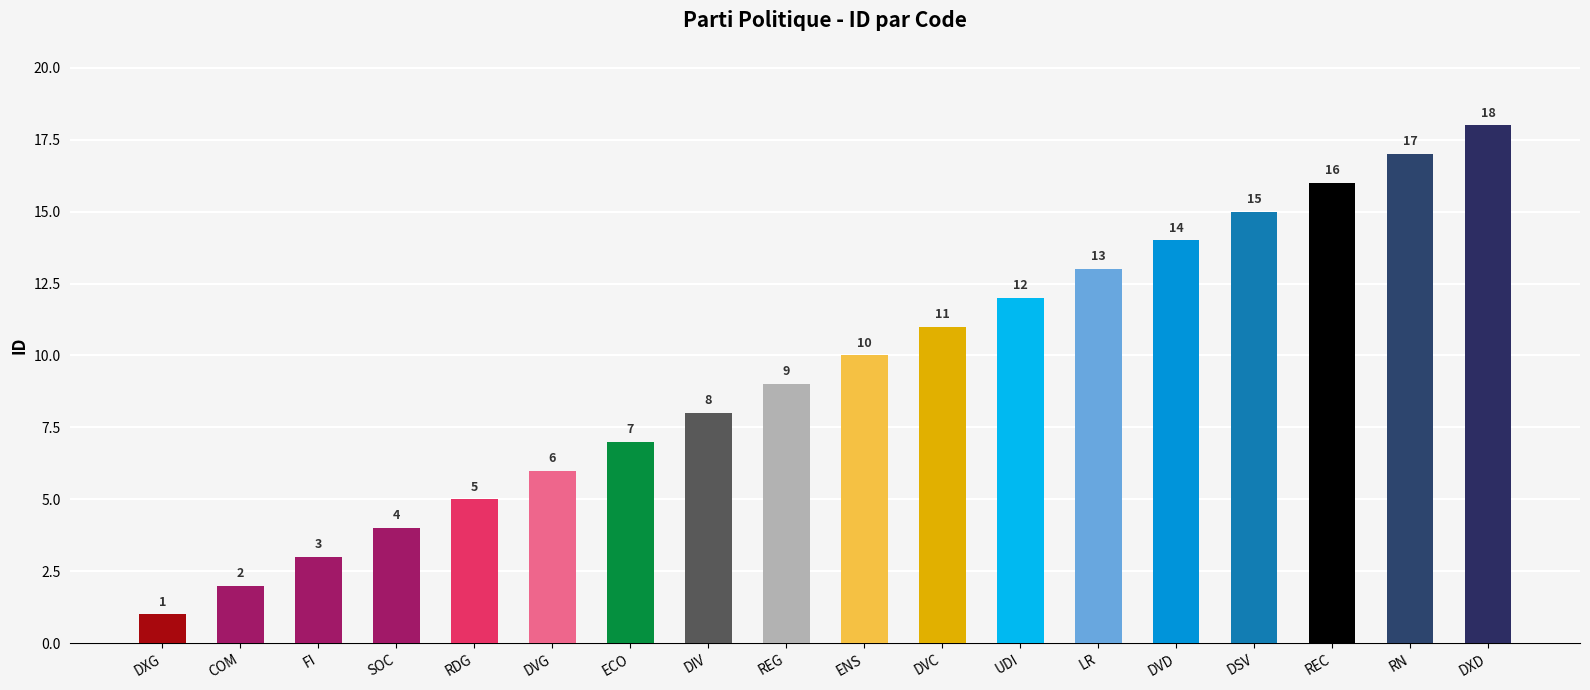

What is the change in value from ECO to DVD?

+7